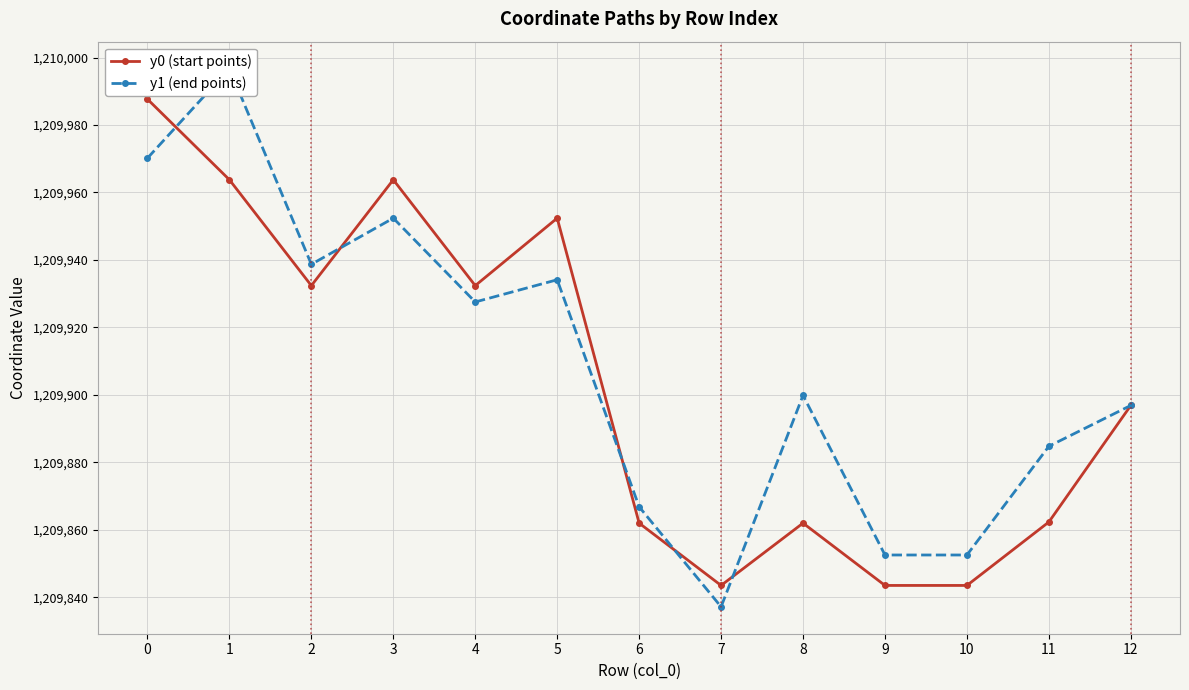

Count the number of categories in the chart.

13